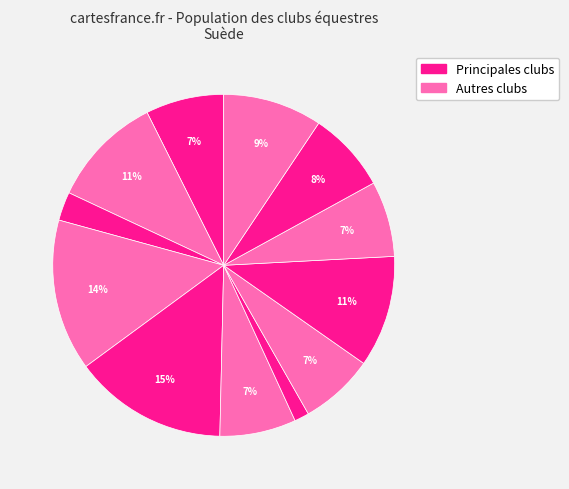

How many slices are in this pie chart?

12